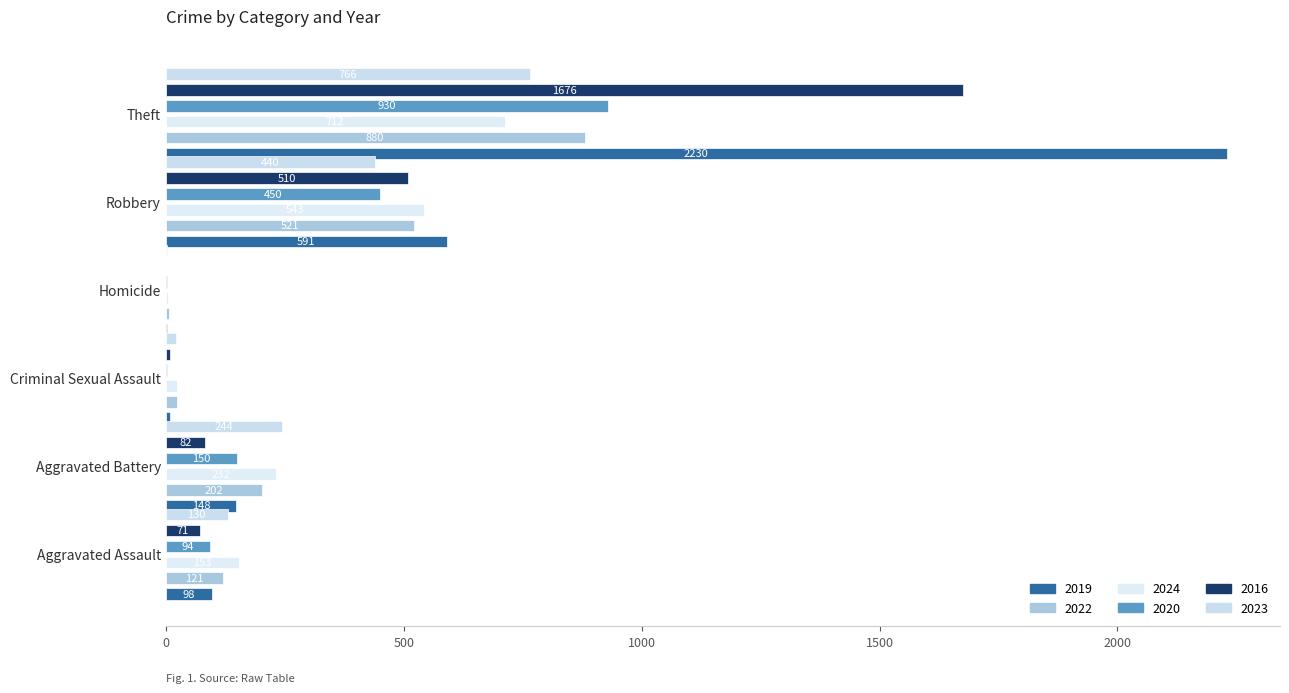

Rank the series at Aggravated Assault from lowest to highest value.

2016, 2020, 2019, 2022, 2023, 2024